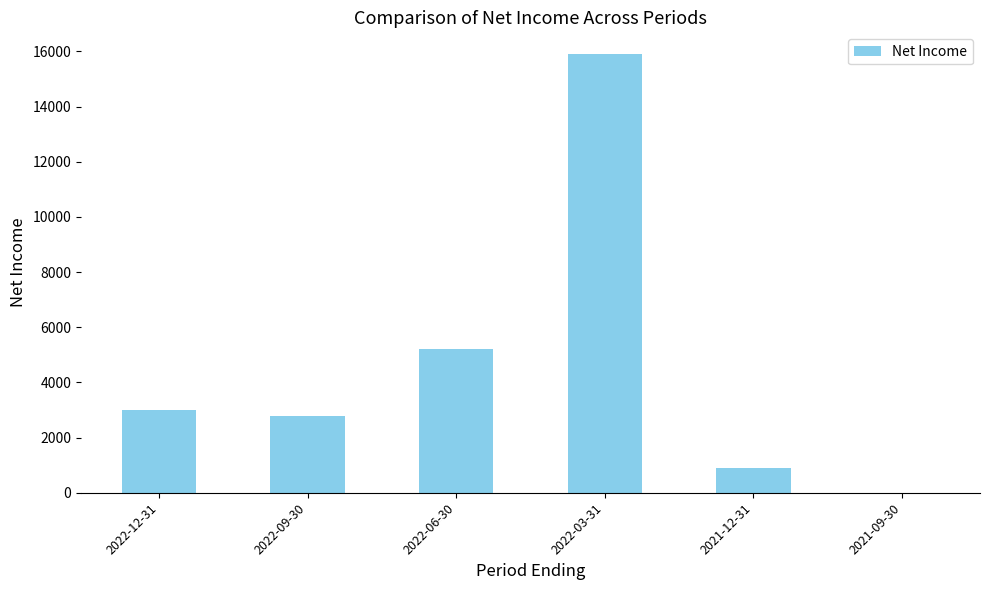

At which label is the value closest to 7950?

2022-06-30